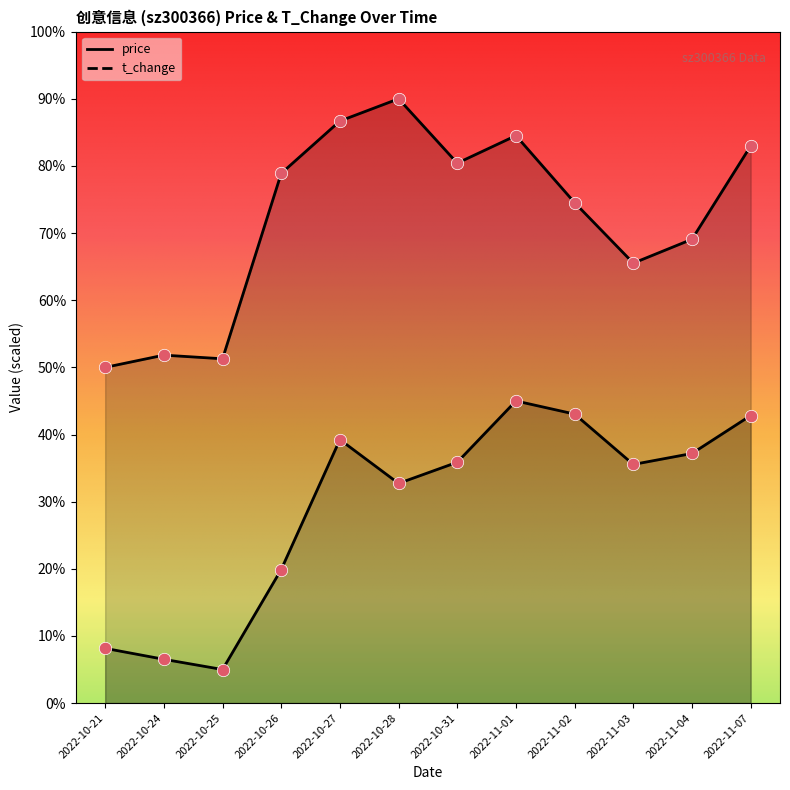

What are all the series names shown in the legend?

price, t_change